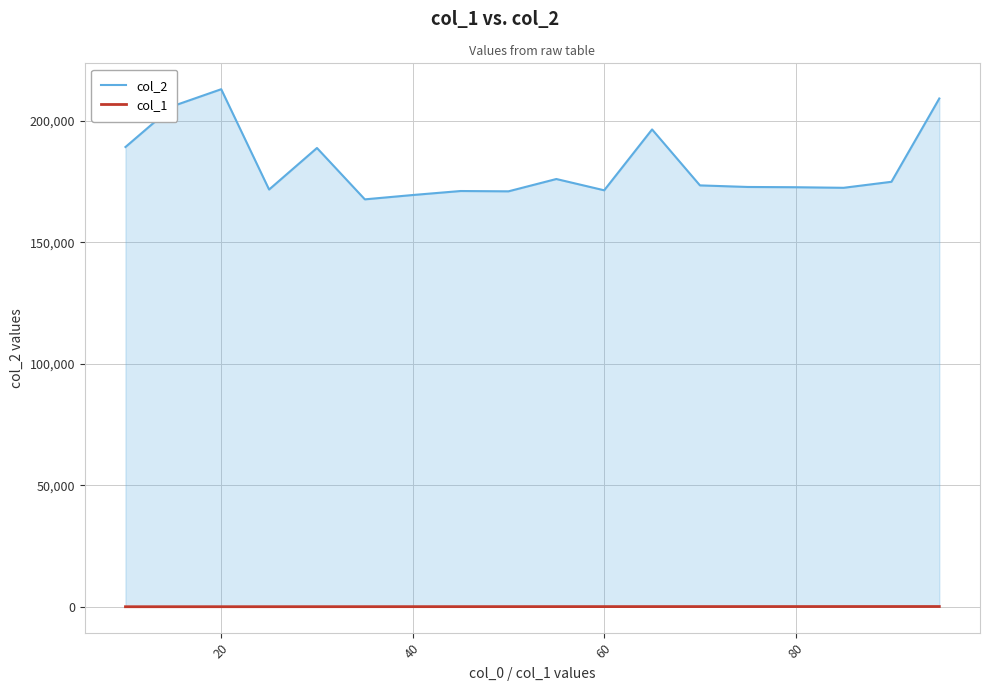

Which series has the widest spread of values?

col_2